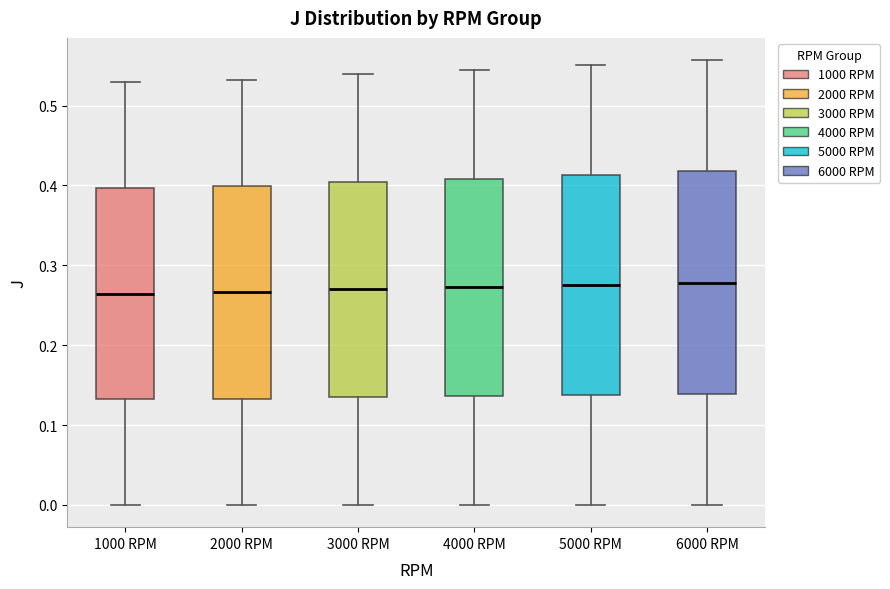

Reading left to right, read every box against the y-axis: the position of its median line, the range the box covers, and the ends of its whiskers. The values are not printed on the chart, so give them approximately, as read against the axis.

1000 RPM: median 0.26, box 0.13 to 0.40, whiskers 0.00 to 0.53
2000 RPM: median 0.27, box 0.13 to 0.40, whiskers 0.00 to 0.53
3000 RPM: median 0.27, box 0.13 to 0.40, whiskers 0.00 to 0.54
4000 RPM: median 0.27, box 0.14 to 0.41, whiskers 0.00 to 0.54
5000 RPM: median 0.28, box 0.14 to 0.41, whiskers 0.00 to 0.55
6000 RPM: median 0.28, box 0.14 to 0.42, whiskers 0.00 to 0.56